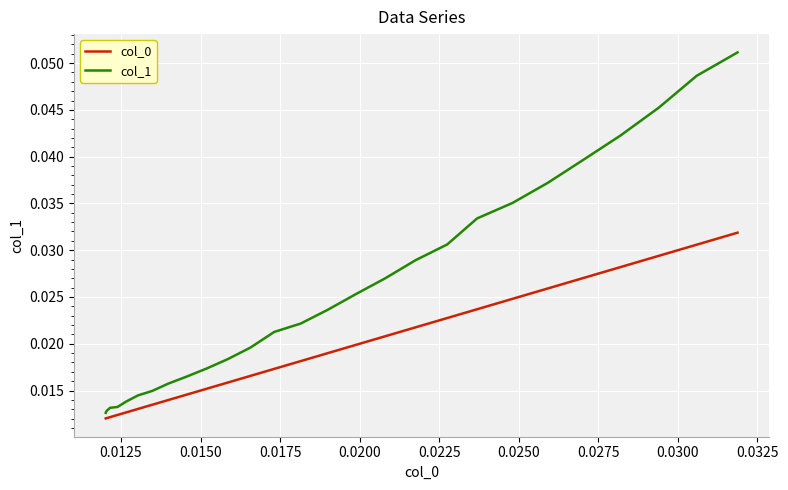

Which series has the widest spread of values?

col_1